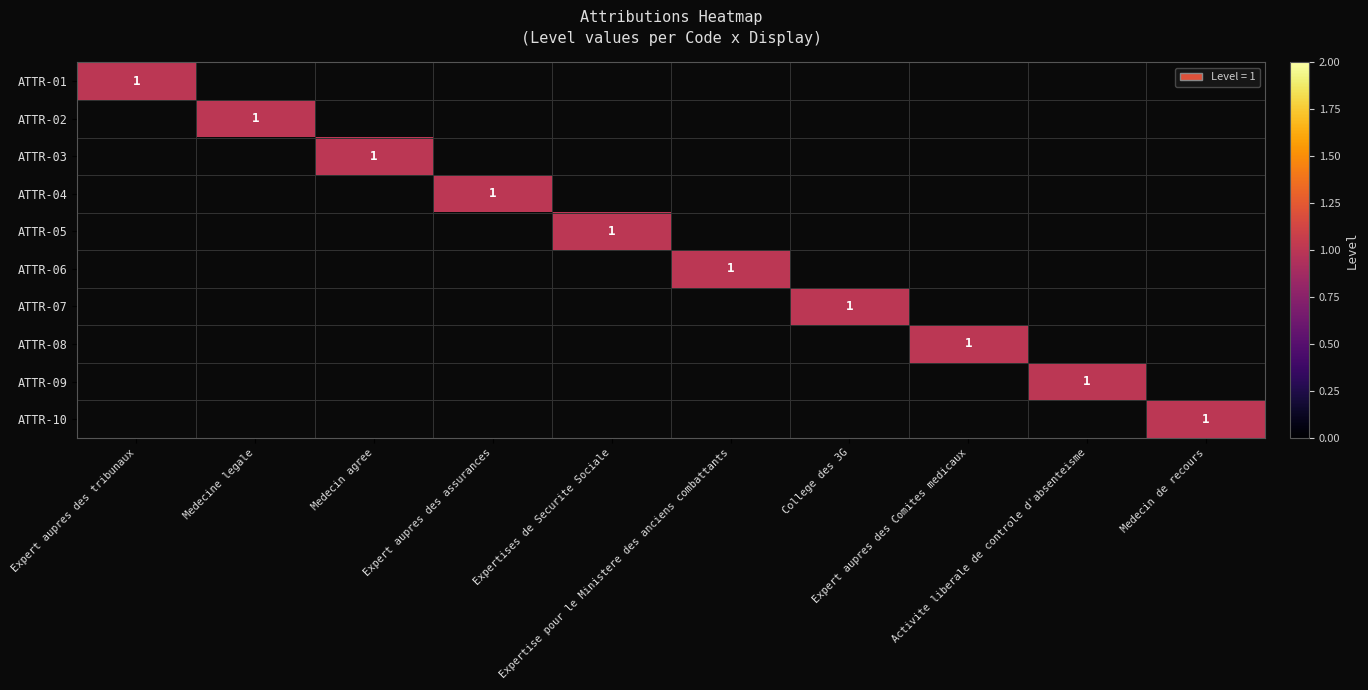

At Expertises de Securite Sociale, list the series in order from smallest to largest.

ATTR-01, ATTR-02, ATTR-03, ATTR-04, ATTR-06, ATTR-07, ATTR-08, ATTR-09, ATTR-10, ATTR-05